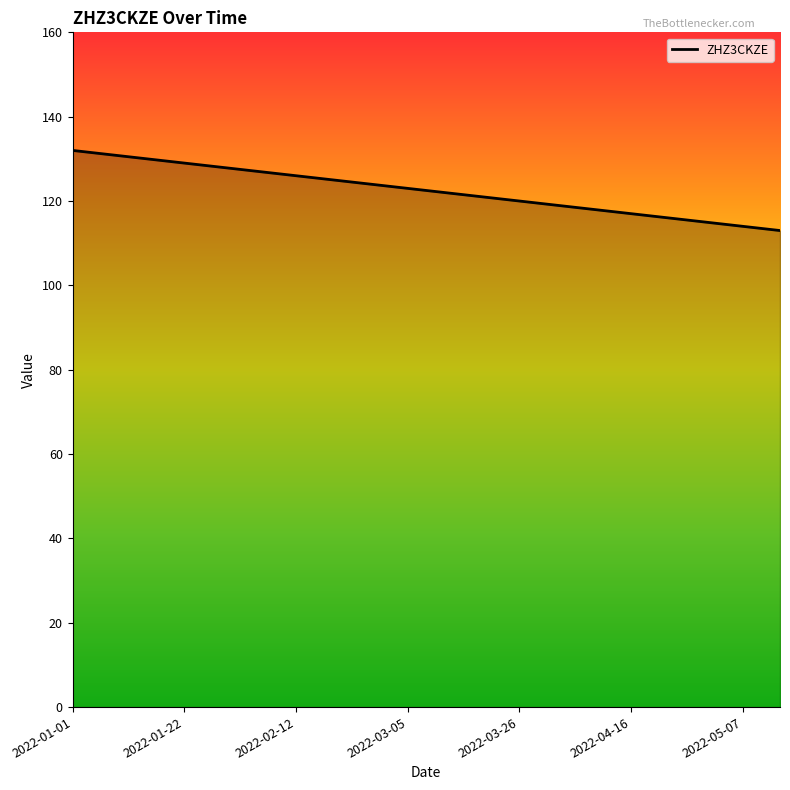

What is the difference between the maximum and minimum values?

19